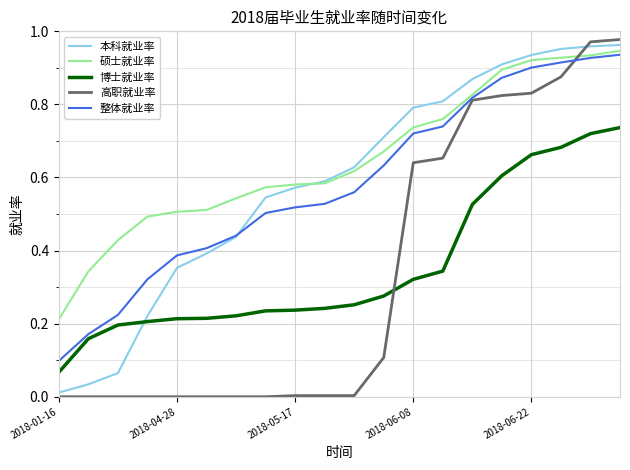

At how many categories does at least one series exceed 0?

20